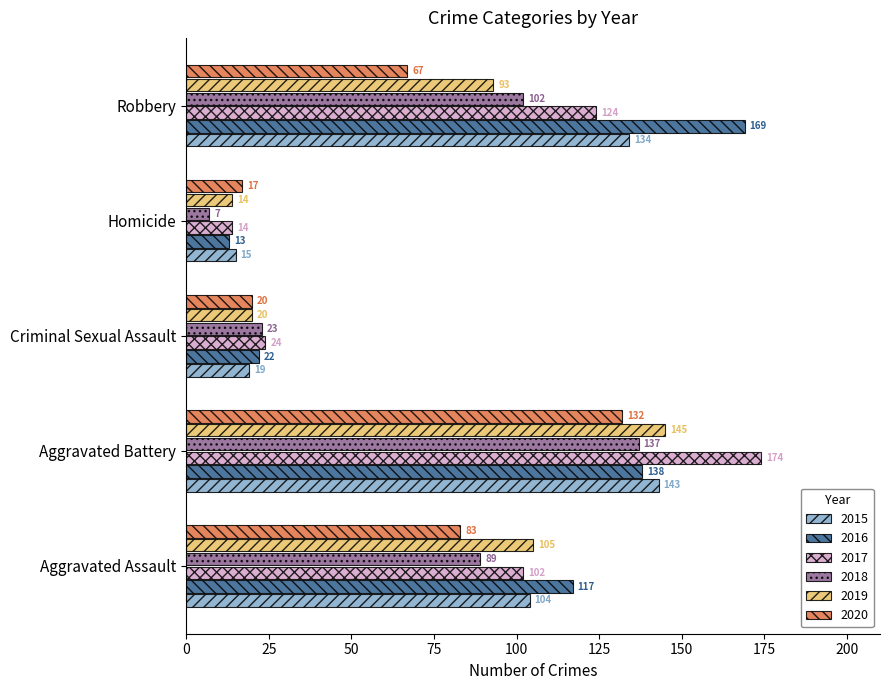

Which series changed the most between Criminal Sexual Assault and Robbery?

2016